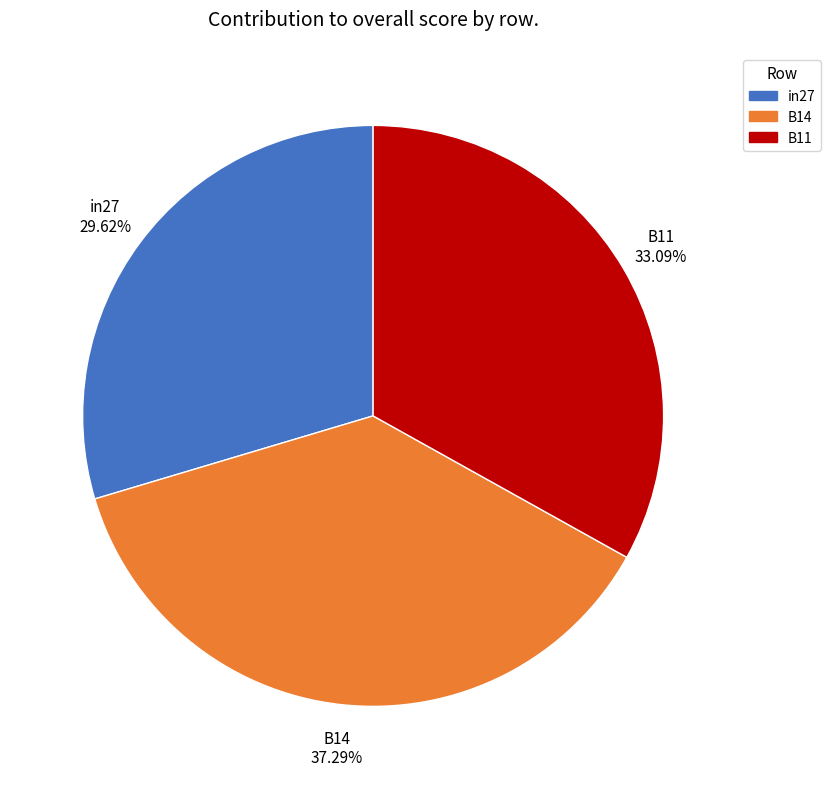

Does any single category account for the majority?

No